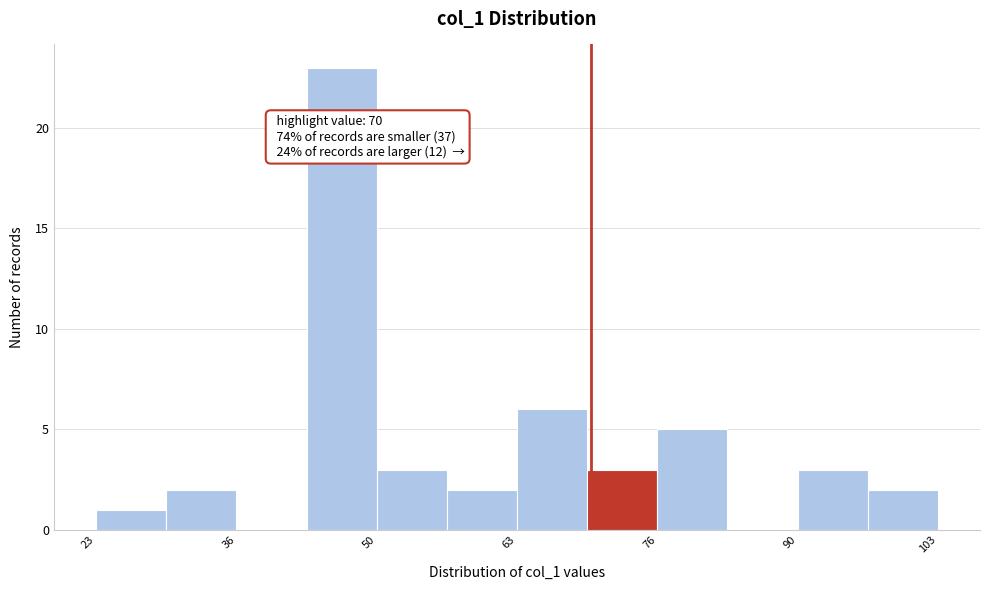

Around what value on the x-axis is the tallest bar? Give the approximate position of its centre, as read against the axis.

46